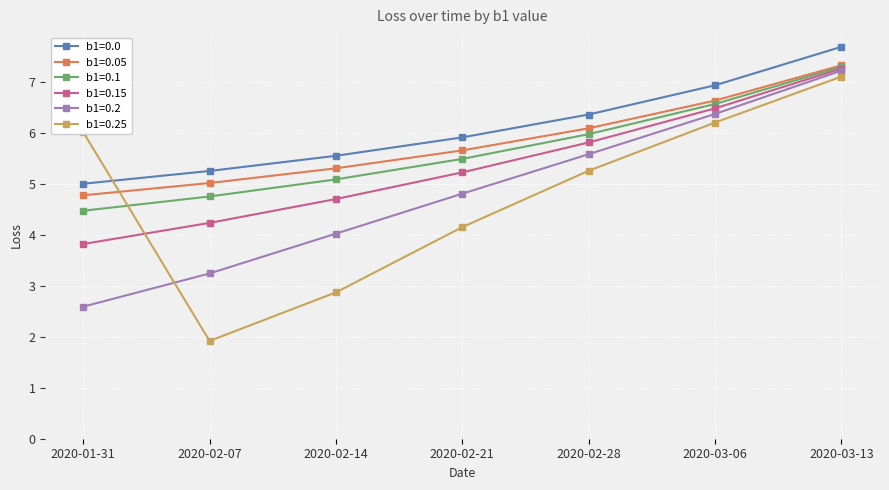

How many lines are shown in the chart?

6